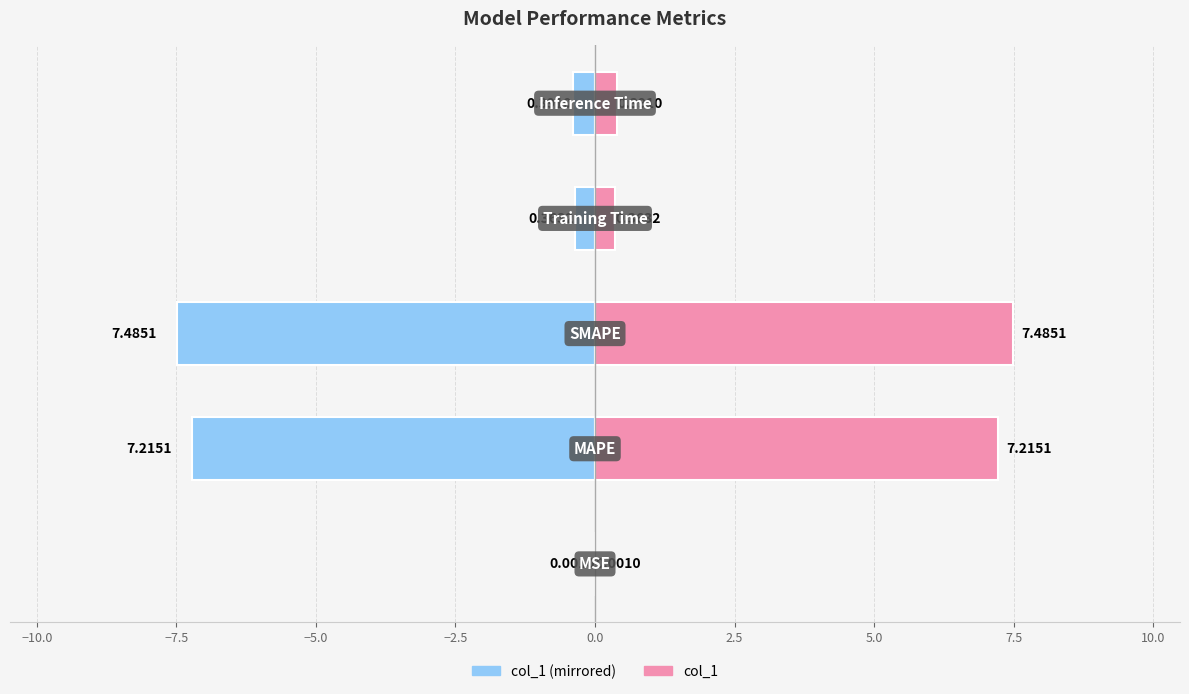

What is the sum of all col_1 (left) values?

-15.5